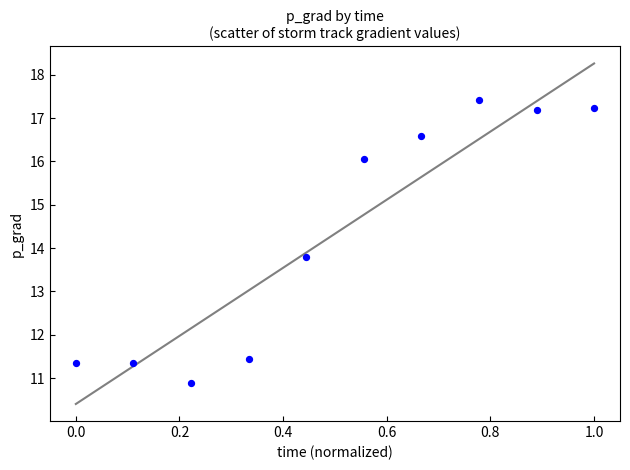

What is the range of Y values (max minus min)?

6.5